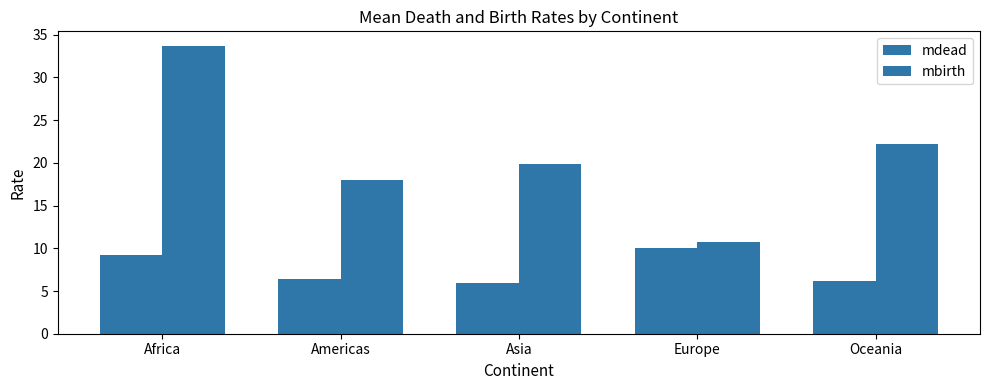

The value of mdead at Africa is 9.2. True or false?

True